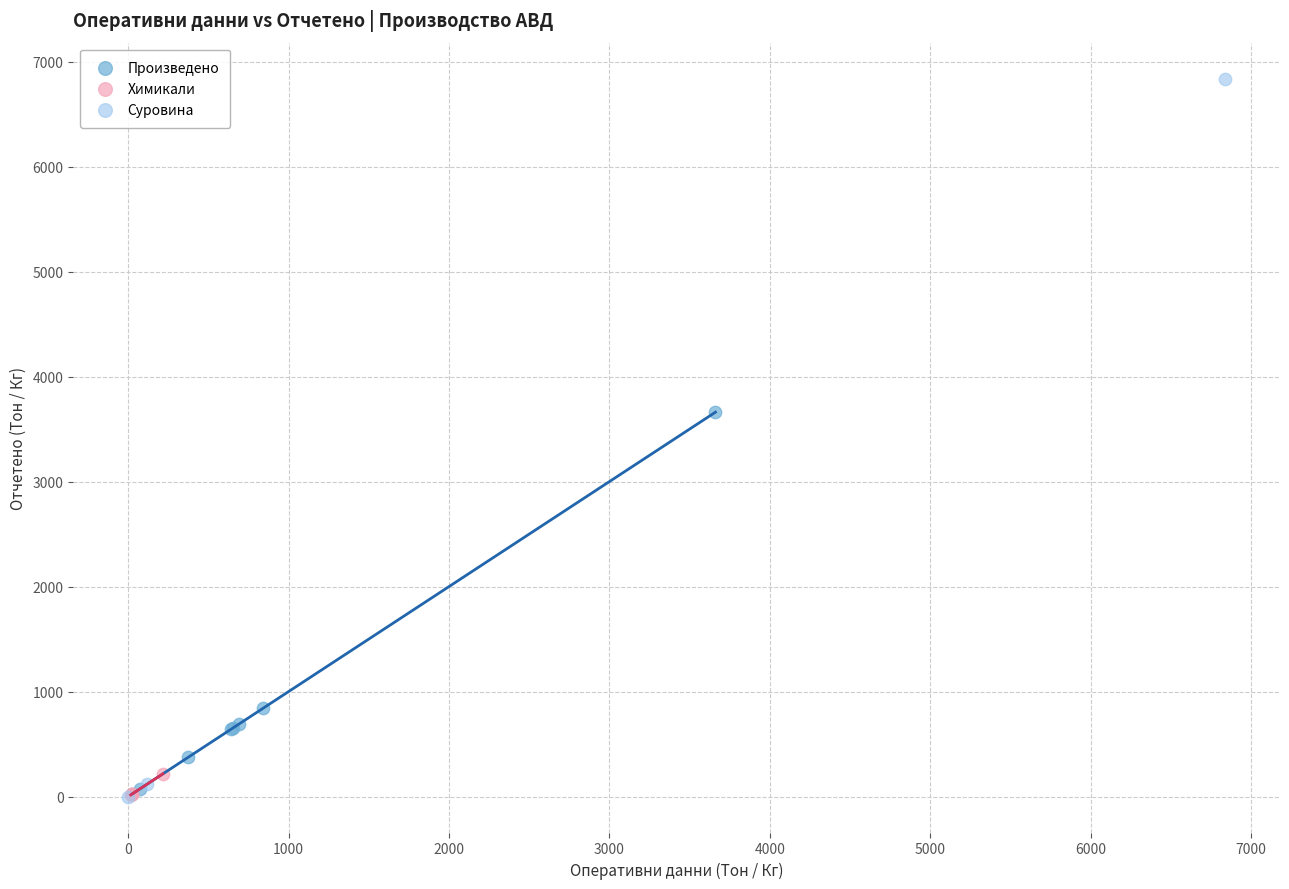

What are all the series names shown in the legend?

Произведено, Химикали, Суровина